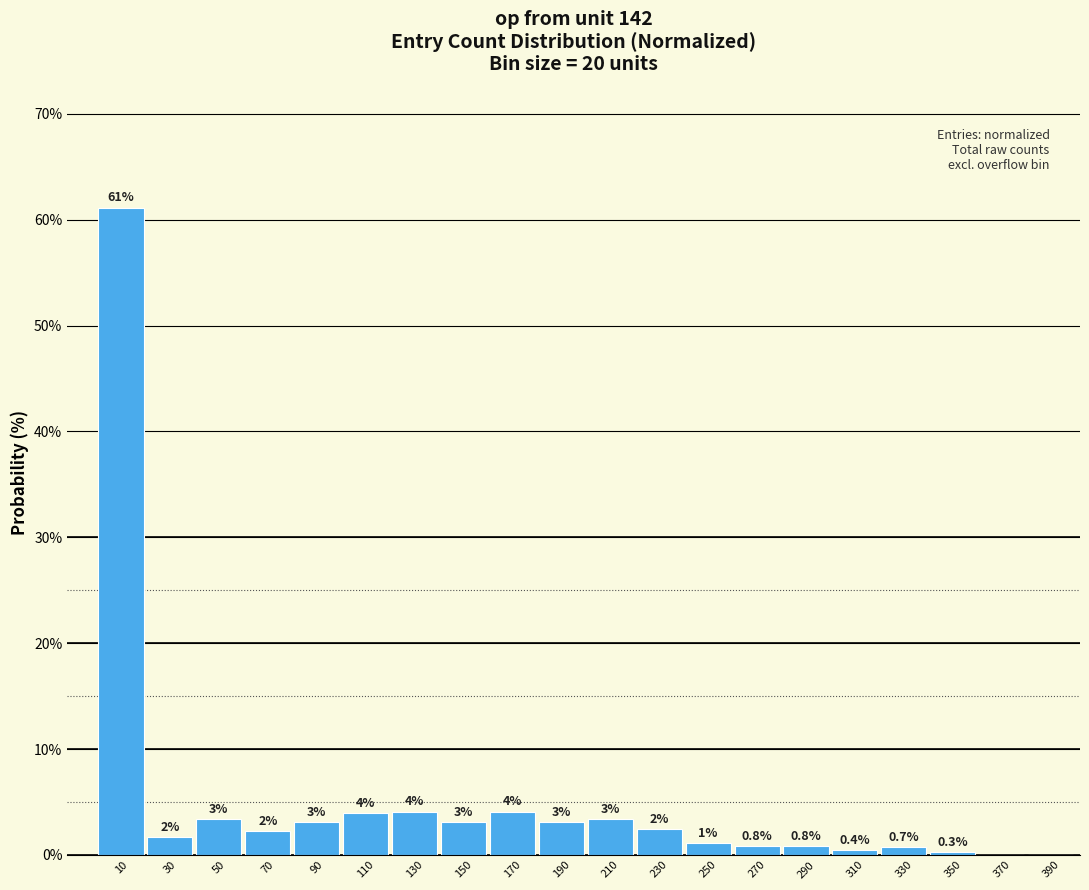

Which has a higher value, 110 or 150?

110